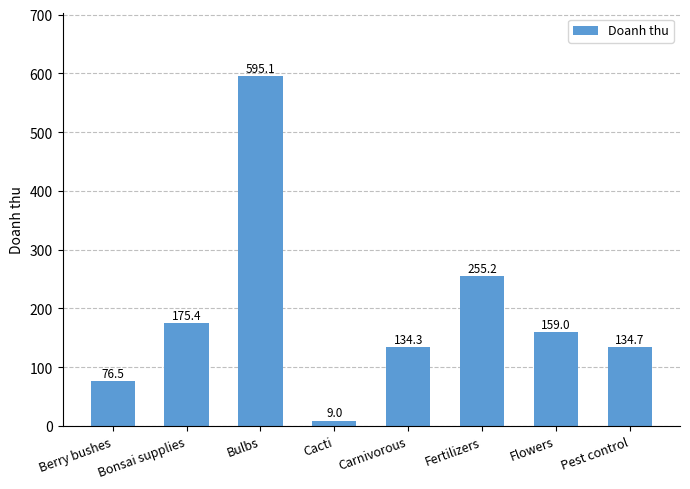

Is it true that the value at Pest control is 134.7?

True